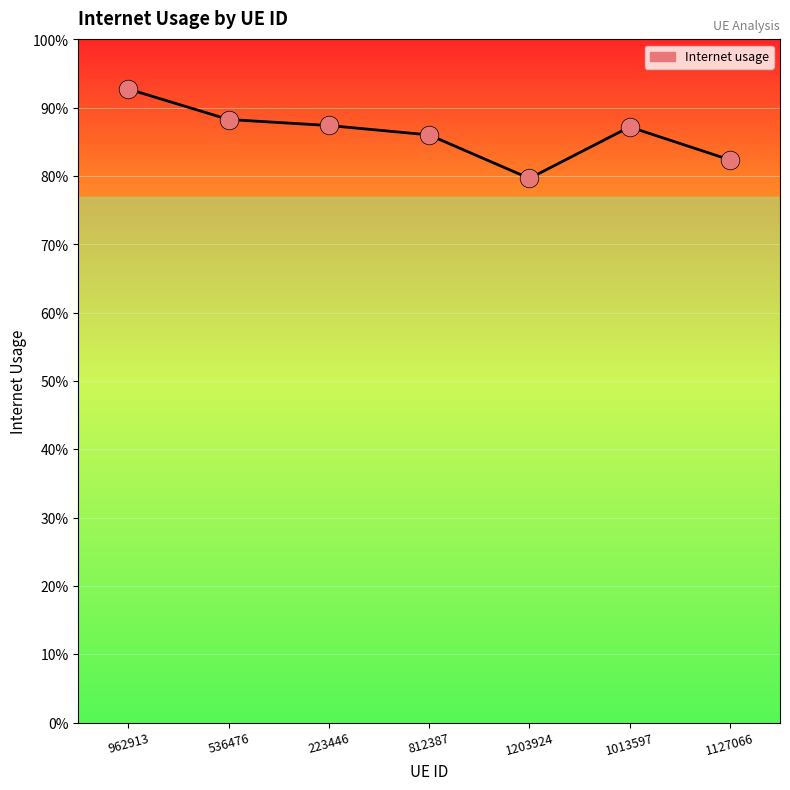

What is the change in value from 962913 to 1203924?

-0.1